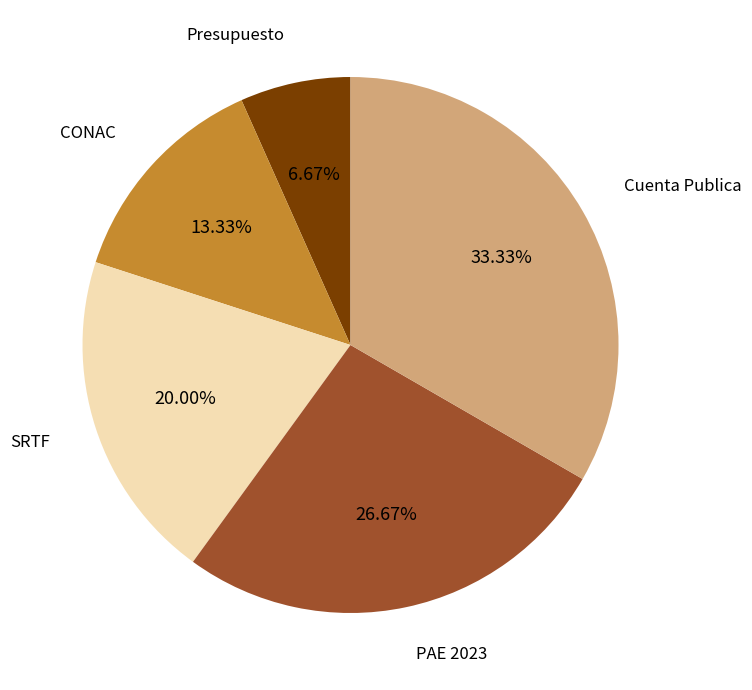

Between SRTF and Presupuesto, which is larger?

SRTF